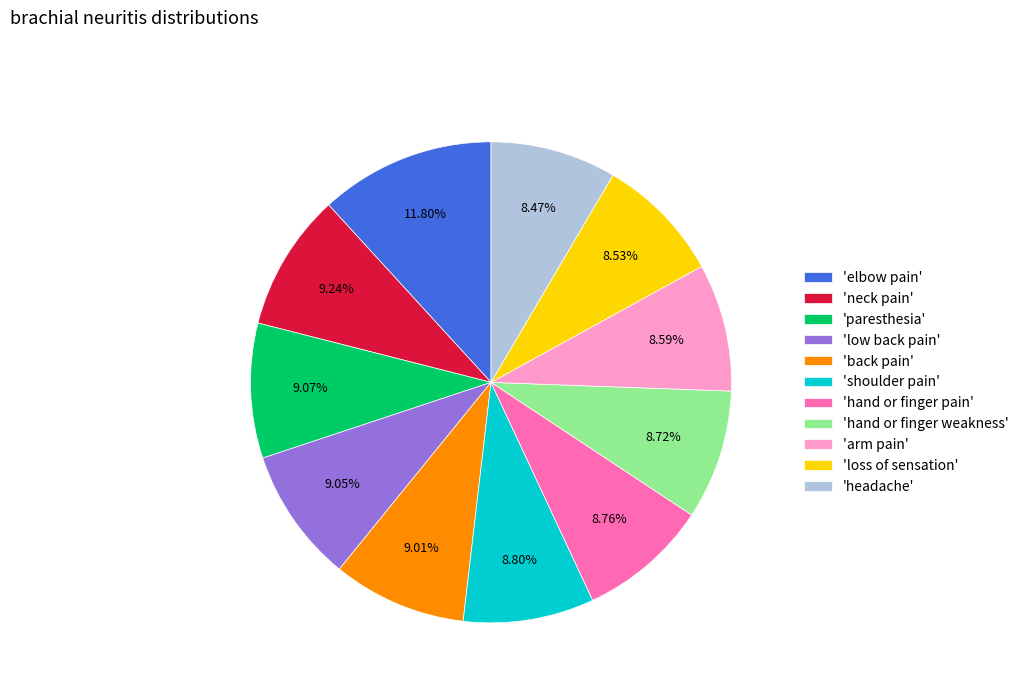

Do 'hand or finger weakness' and 'low back pain' together represent more than half of the pie?

No